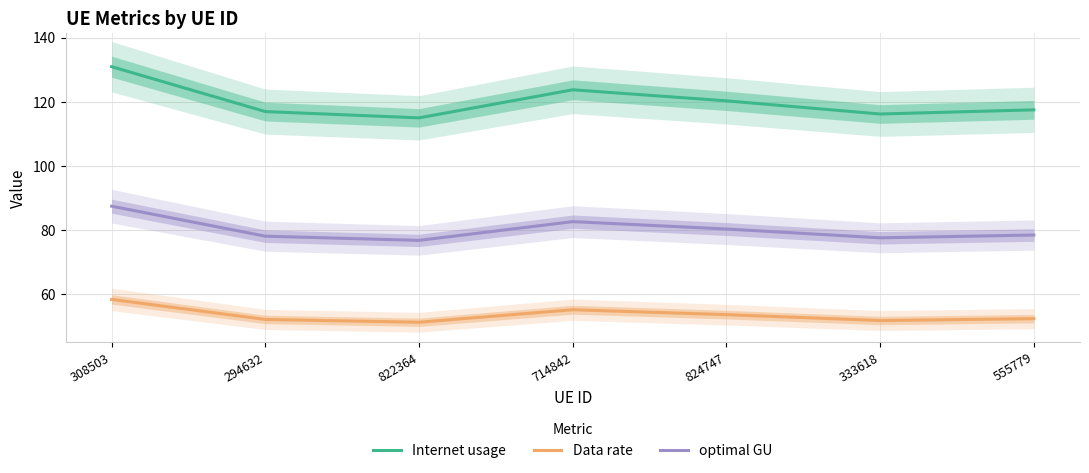

How many lines are shown in the chart?

3